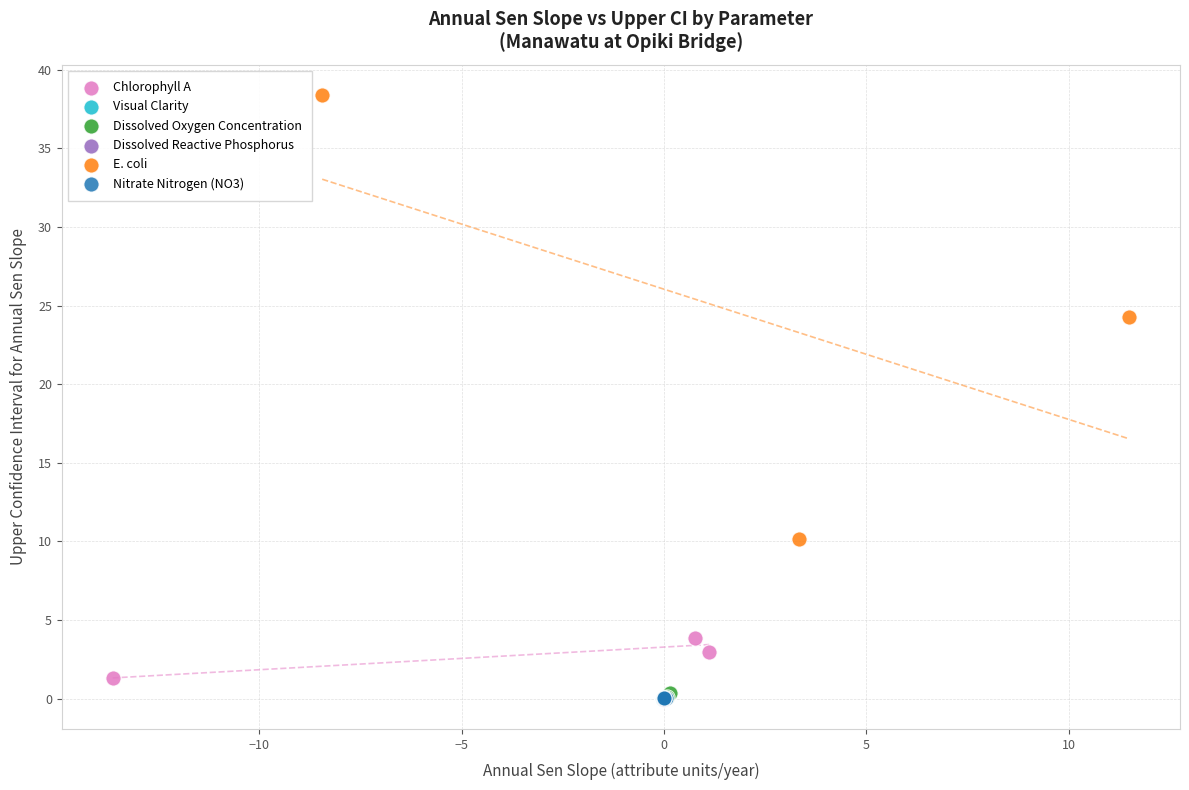

Which series has the widest spread of Y values?

E. coli